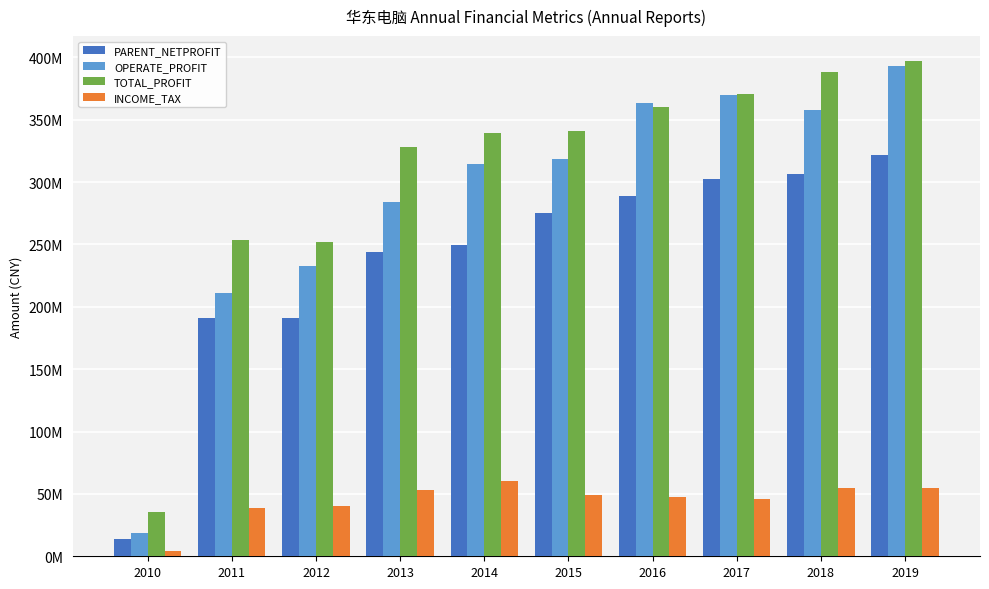

Does the chart contain any negative values?

No